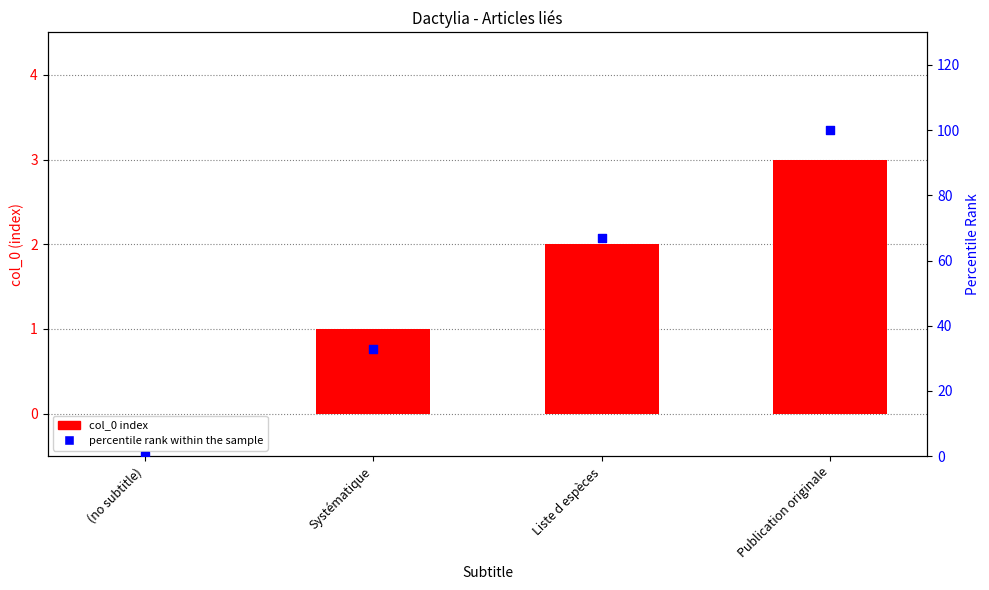

At how many categories does at least one series exceed 27?

3